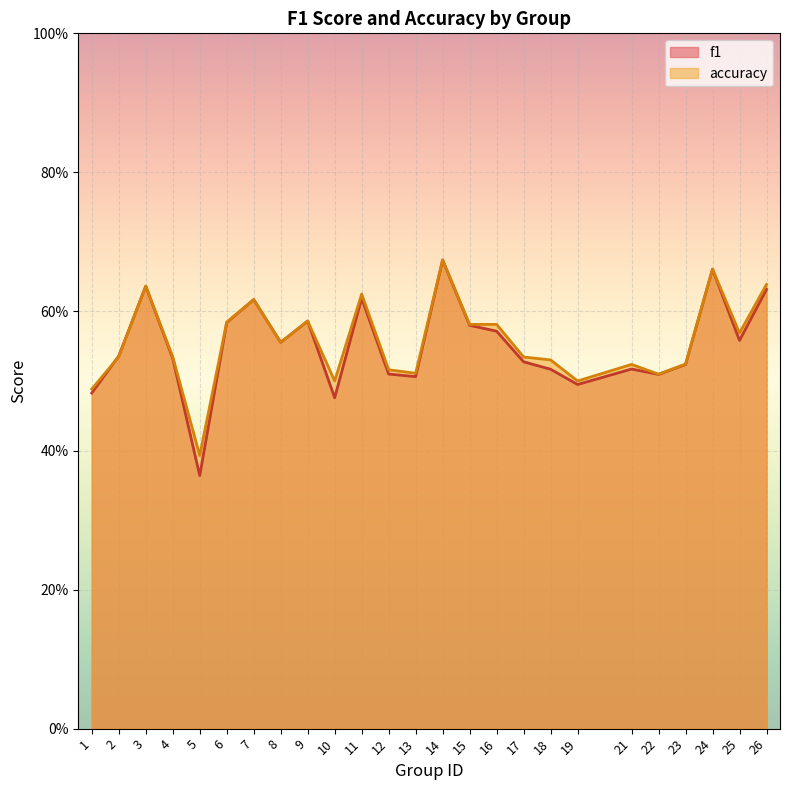

At which category does the chart reach its peak across all series?

14